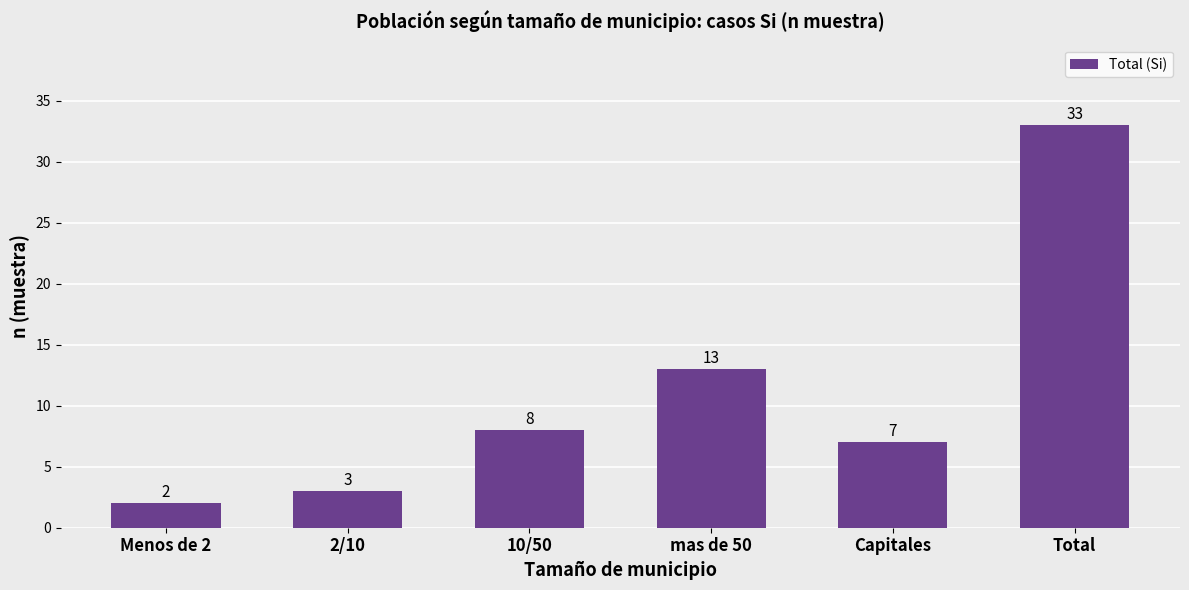

Is it true that the value at mas de 50 is 22?

False